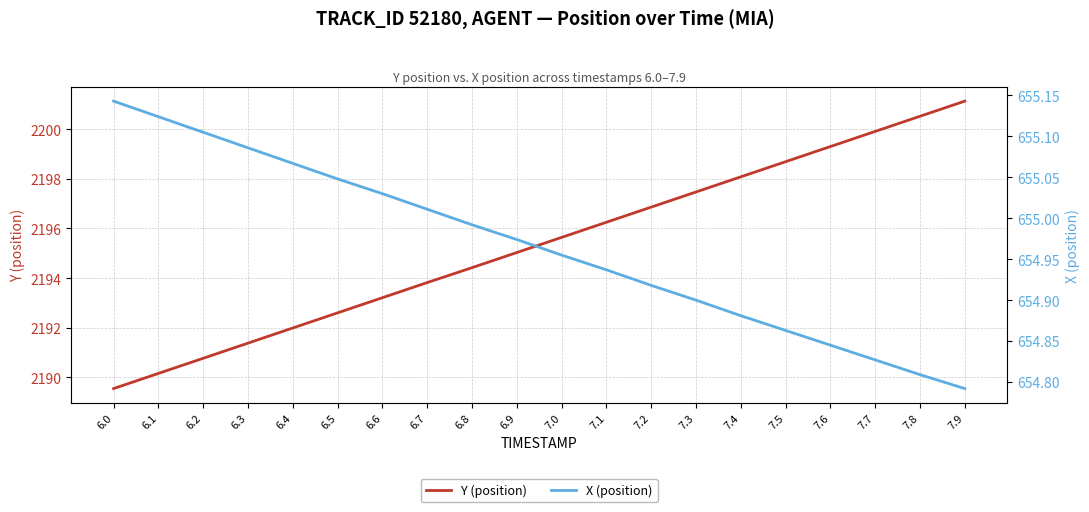

How many lines are shown in the chart?

2